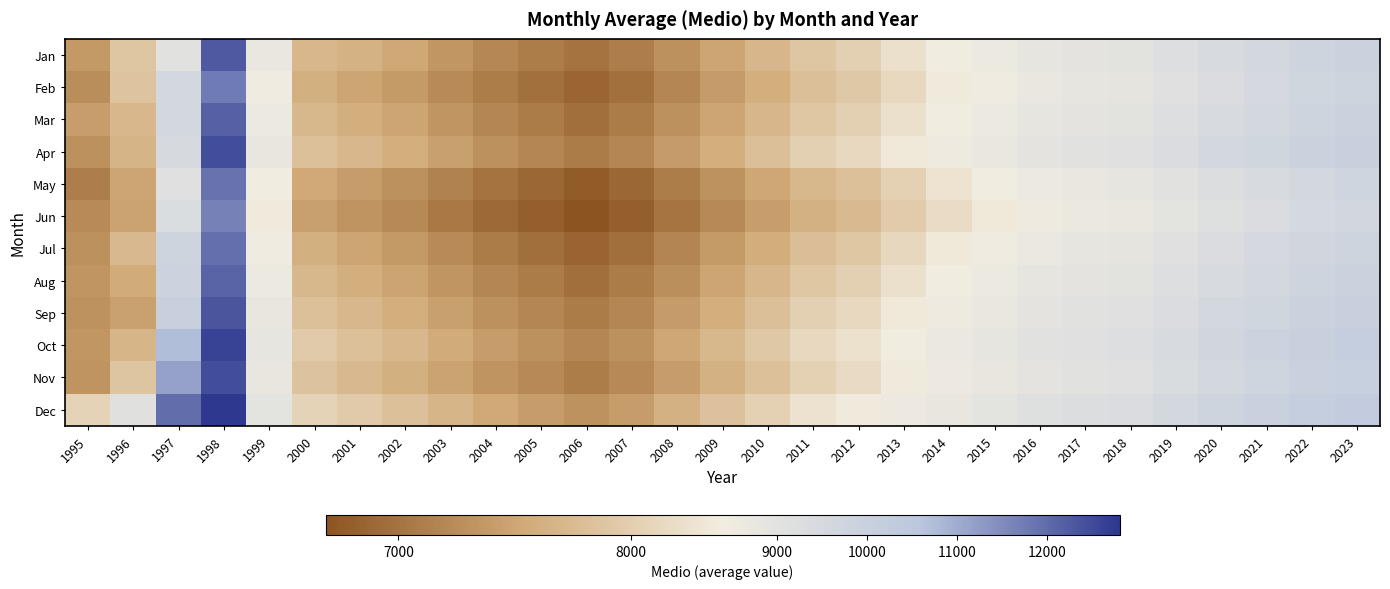

What is the difference between the highest and lowest values at 2008?

622.6